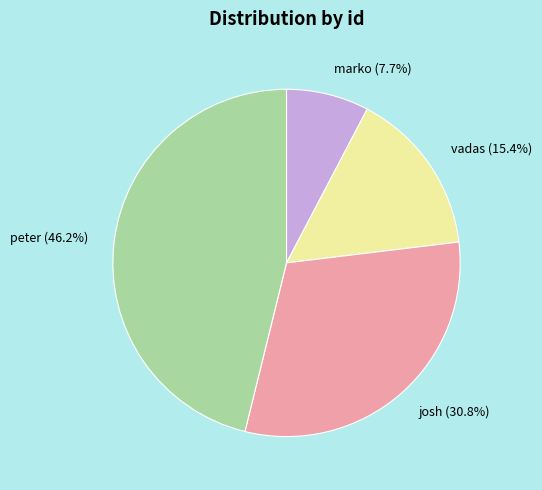

To the nearest percent, what is the difference between the largest and smallest slice percentages?

38%